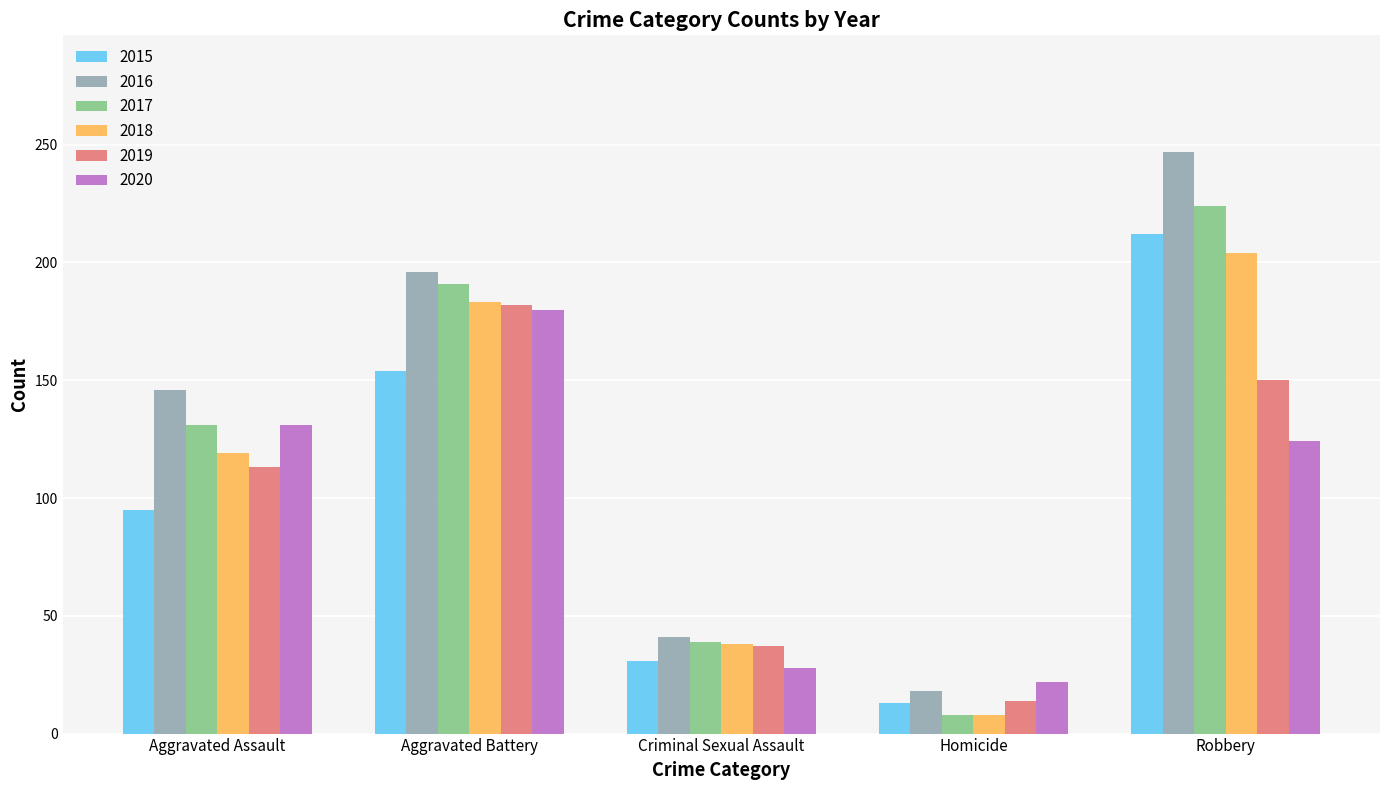

Which series has the largest total across all categories?

2016